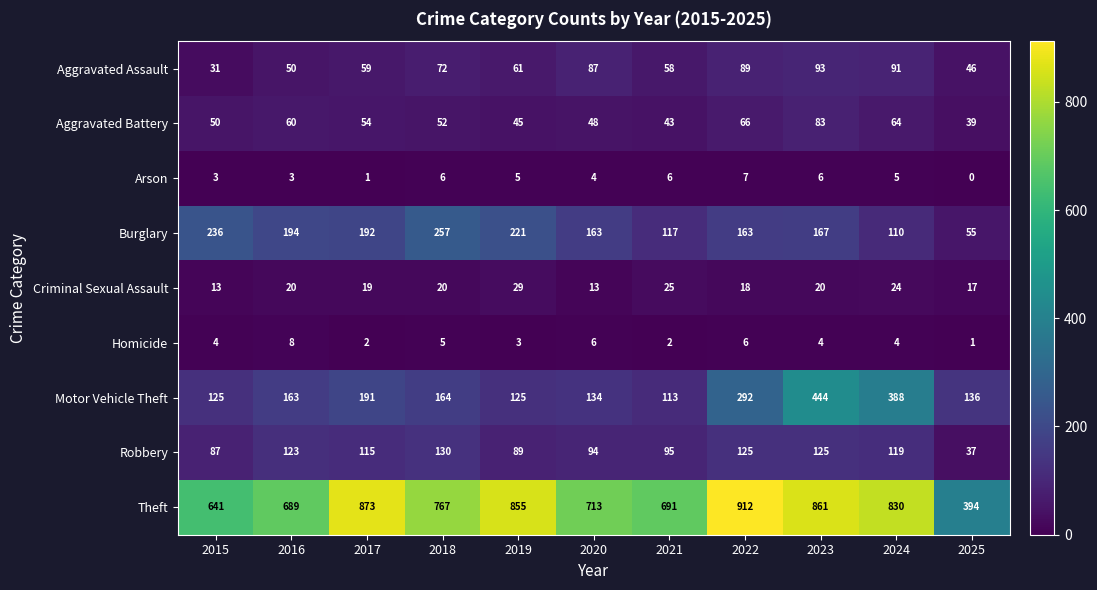

List the series in order of their peak value, highest first.

Theft, Motor Vehicle Theft, Burglary, Robbery, Aggravated Assault, Aggravated Battery, Criminal Sexual Assault, Homicide, Arson